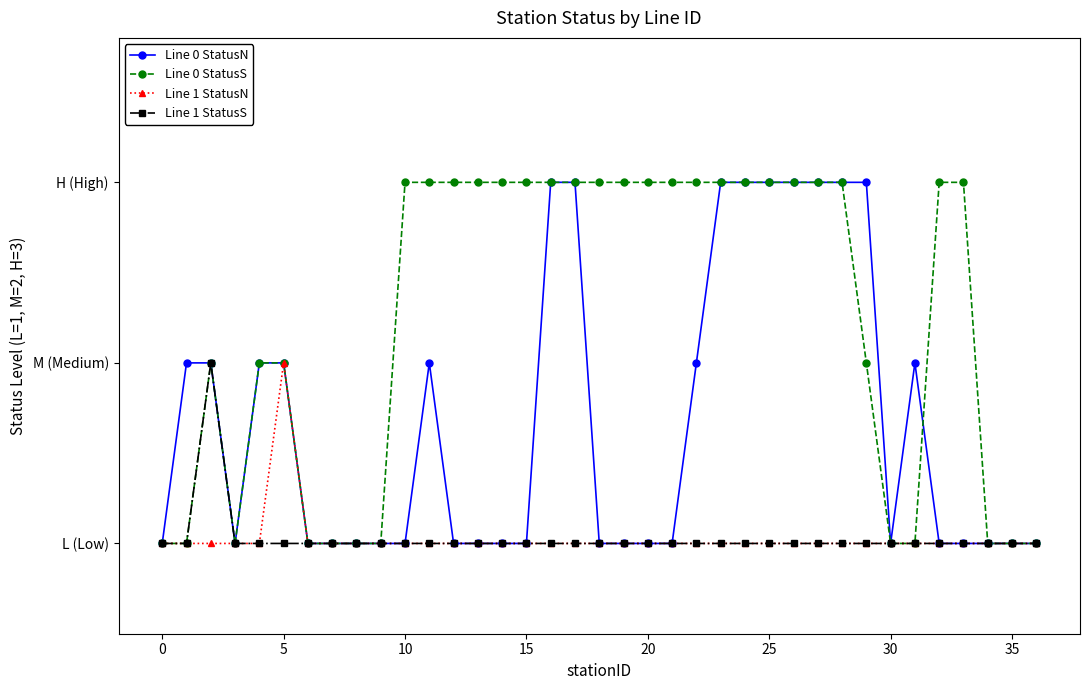

What are all the series names shown in the legend?

Line 0 StatusN, Line 0 StatusS, Line 1 StatusN, Line 1 StatusS